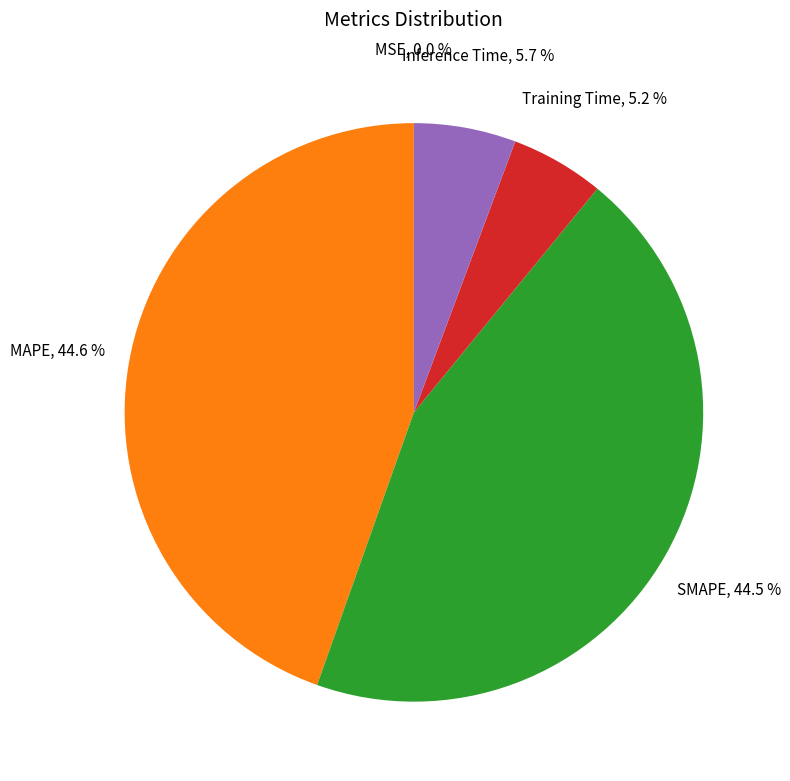

Does any single category account for the majority?

No